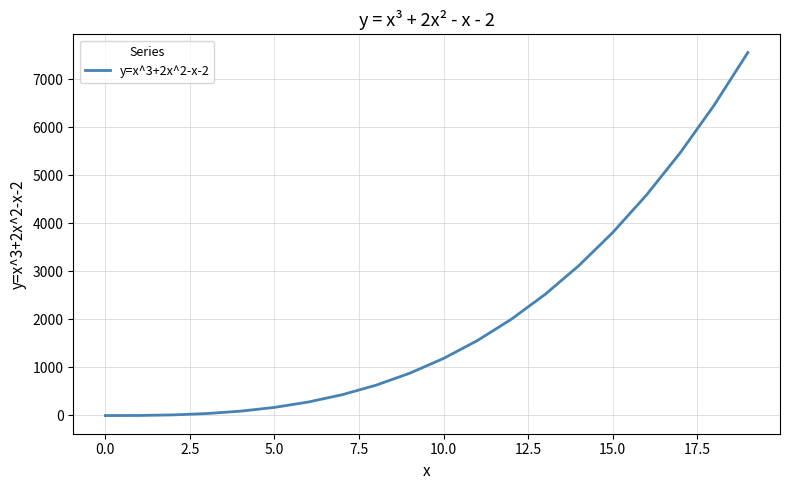

What is the difference between the maximum and minimum values?

7562